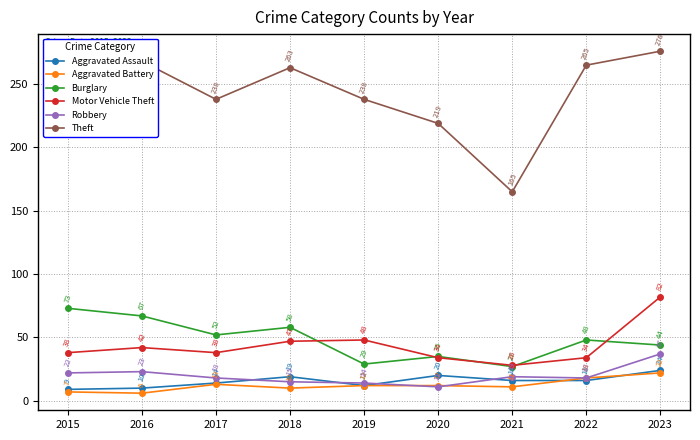

Where is Theft nearest to the value 220?

2020